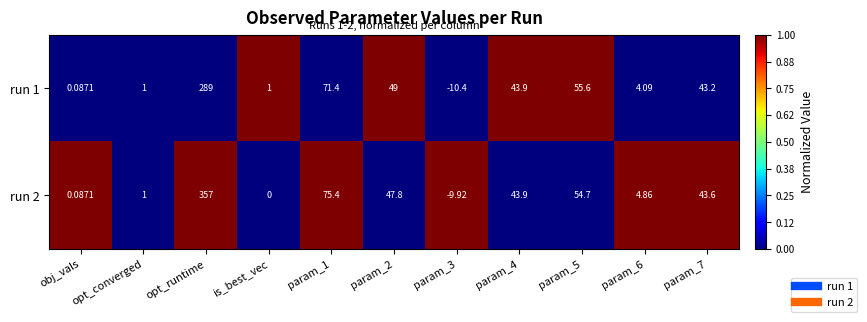

At which label does run 1 first exceed 43?

opt_runtime